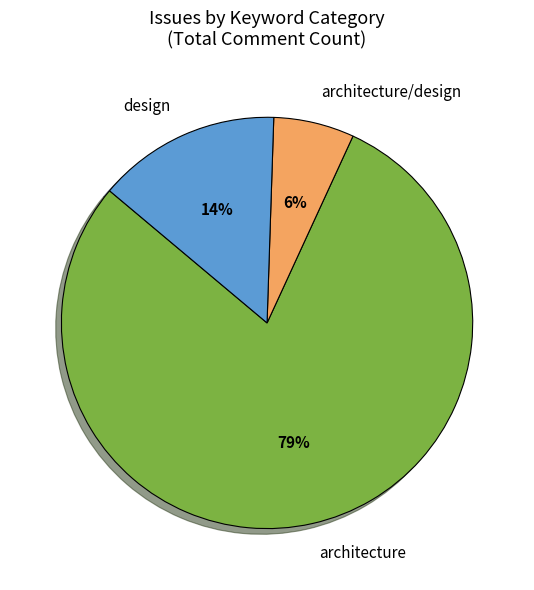

Count the number of slices in the pie.

3